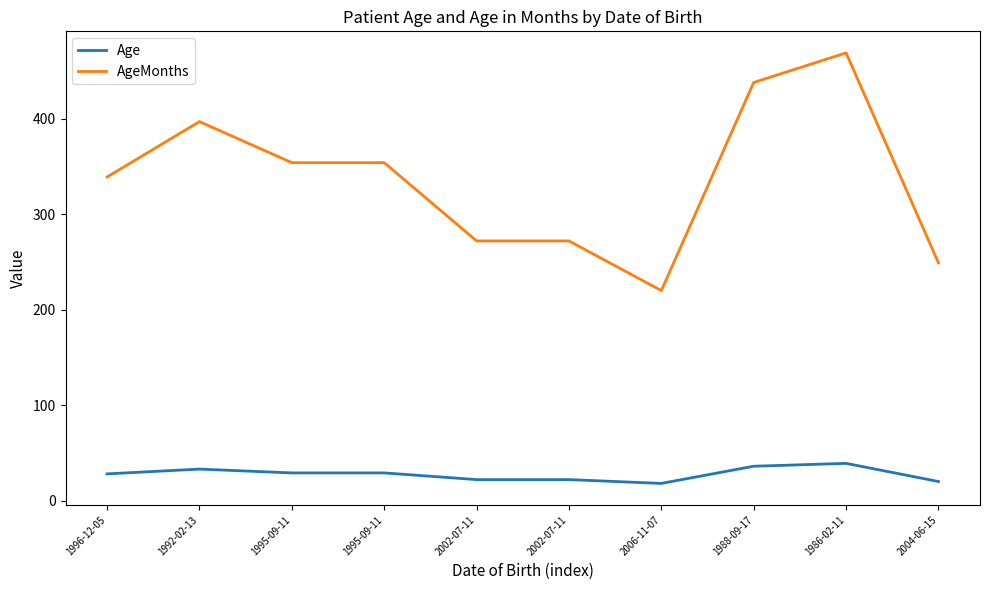

What is the difference between the second highest and second lowest values in the Age series?

16